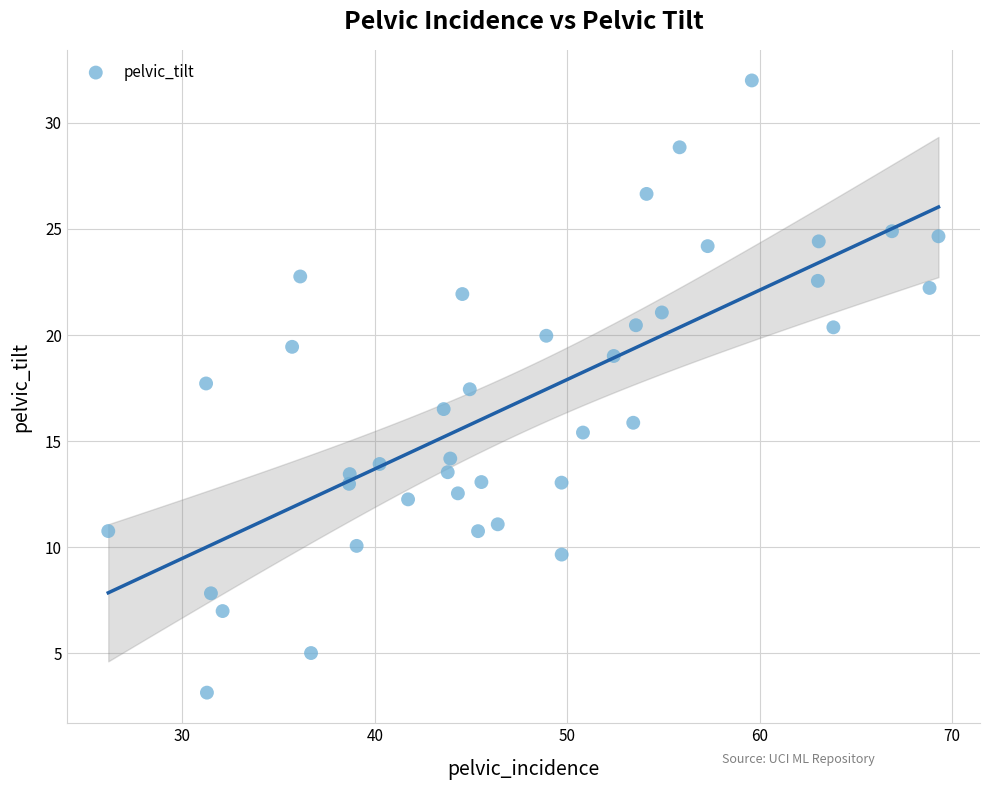

What is the range of Y values (max minus min)?

28.9